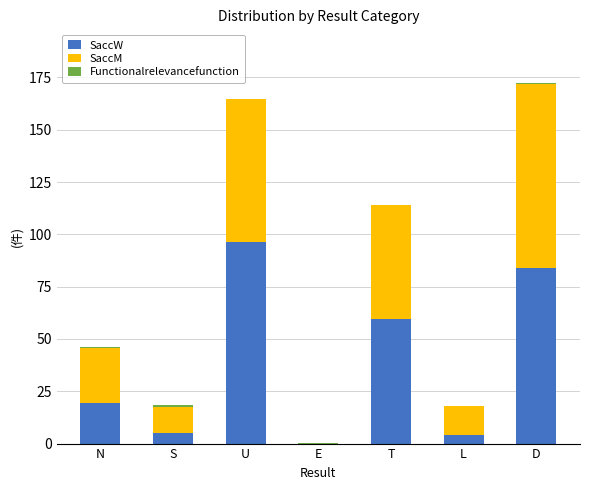

At which label does SaccW reach its peak?

U